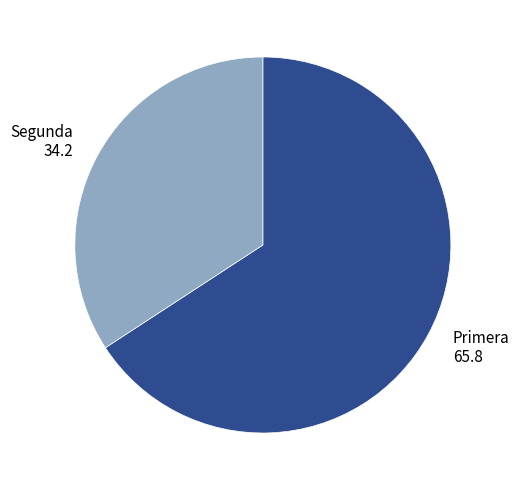

Do Segunda and Primera together represent more than half of the pie?

Yes